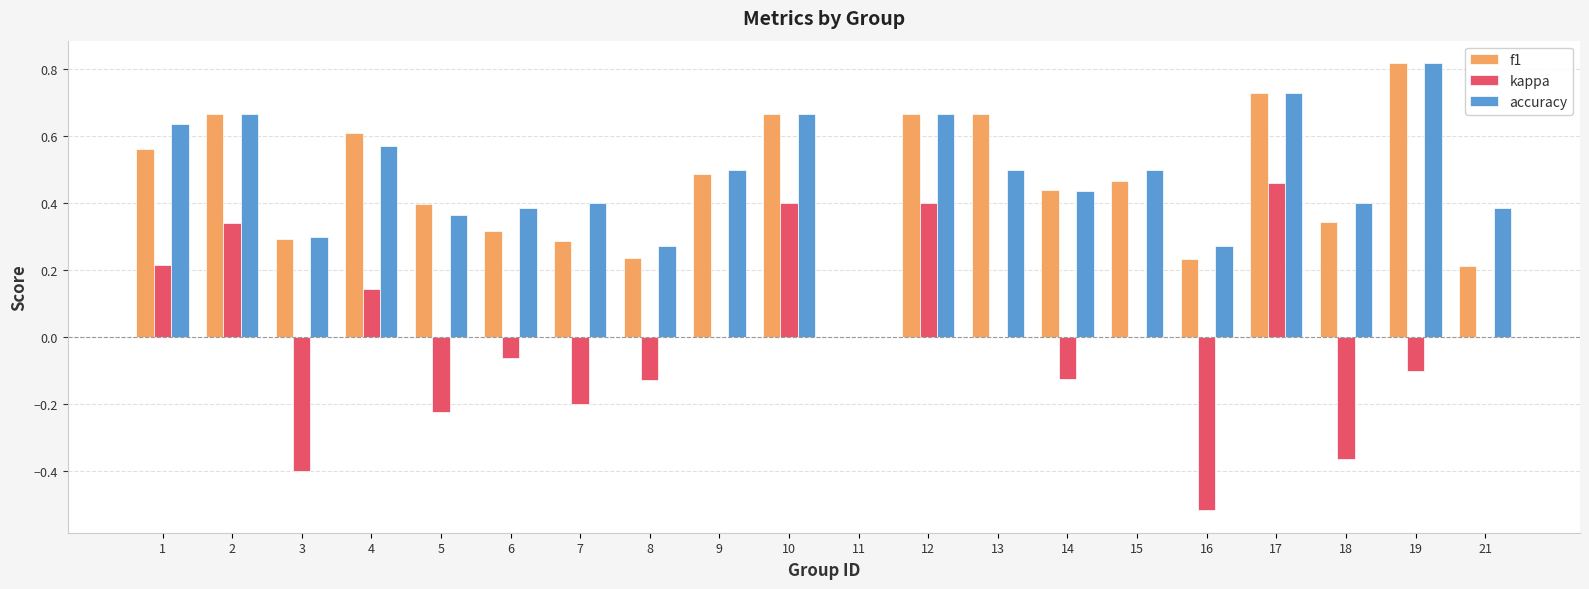

What is the sum of all f1 values?

9.1